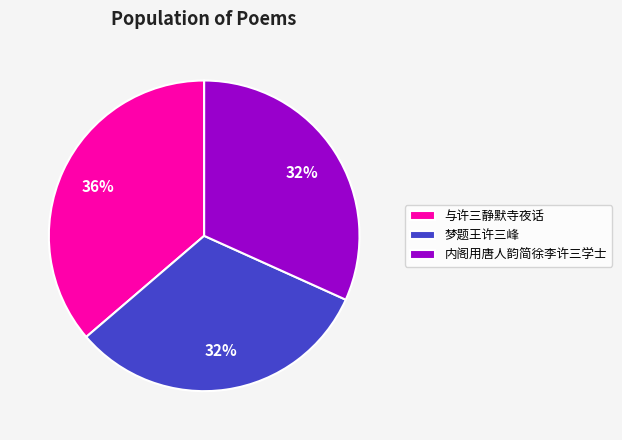

Do 梦题王许三峰 and 内阁用唐人韵简徐李许三学士 together represent more than half of the pie?

Yes